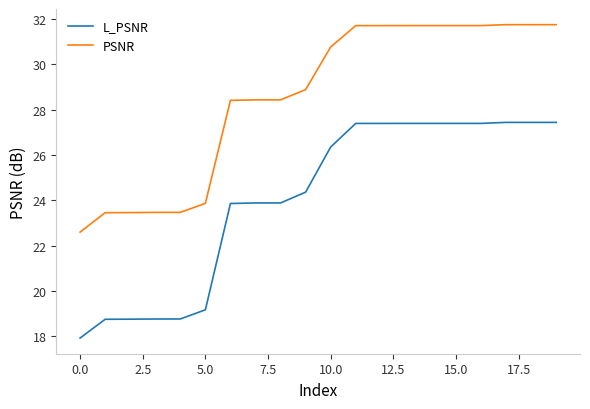

What is the maximum value for PSNR?

31.7